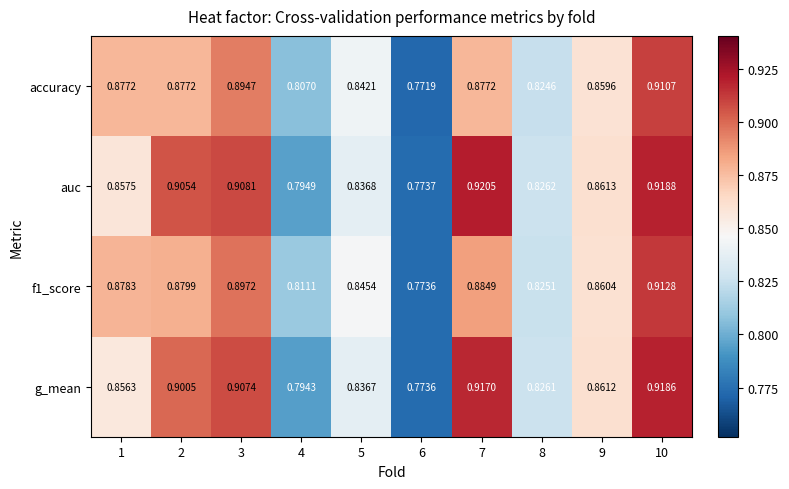

Rank the series by their maximum value, from highest to lowest.

auc, g_mean, f1_score, accuracy